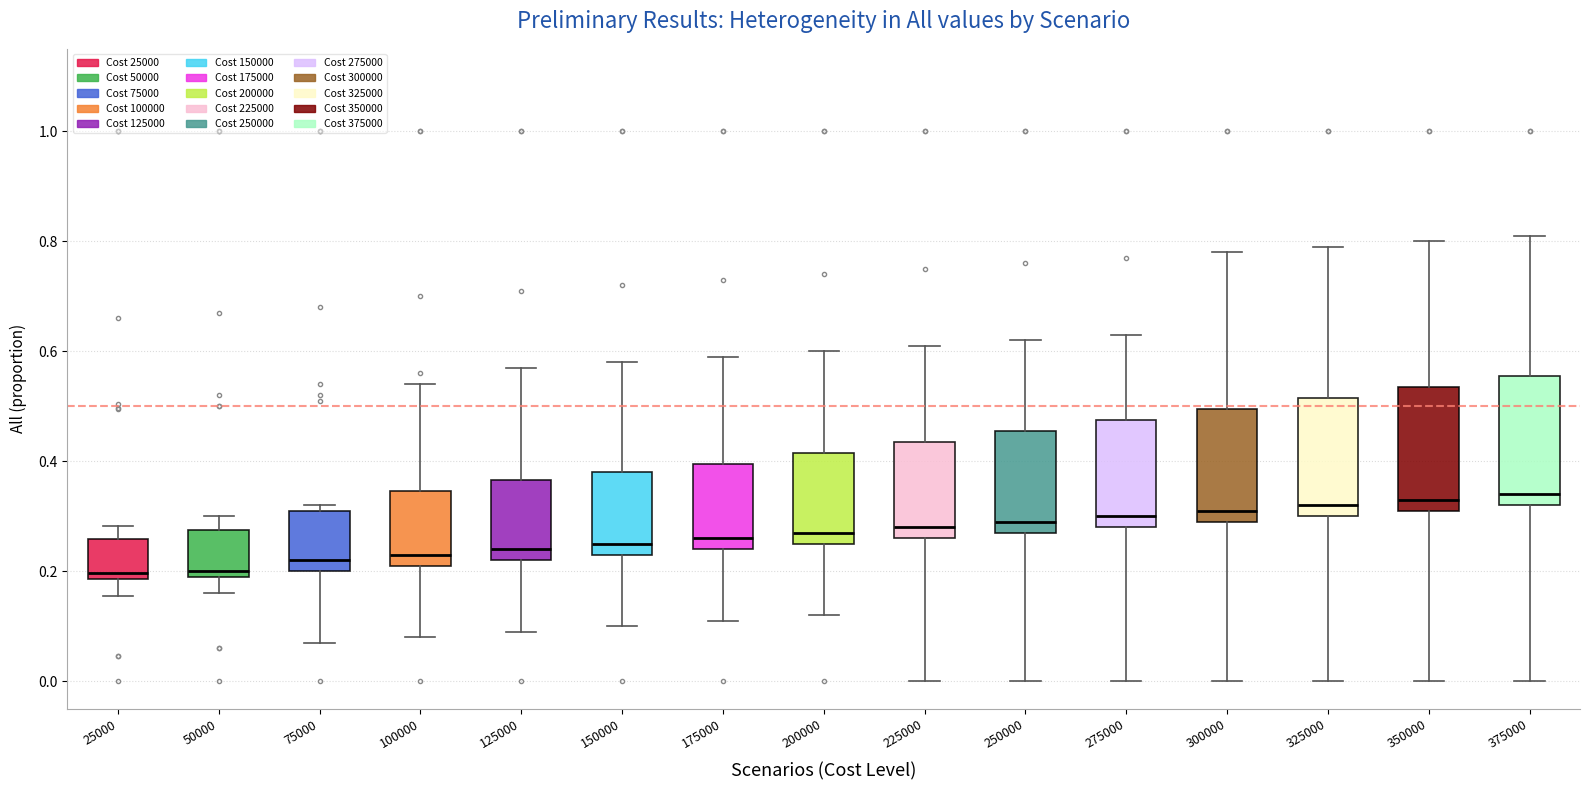

Where is the upper edge of the box at x = 225000 on the y-axis? The values are not printed on the chart, so give them approximately, as read against the axis.

0.44